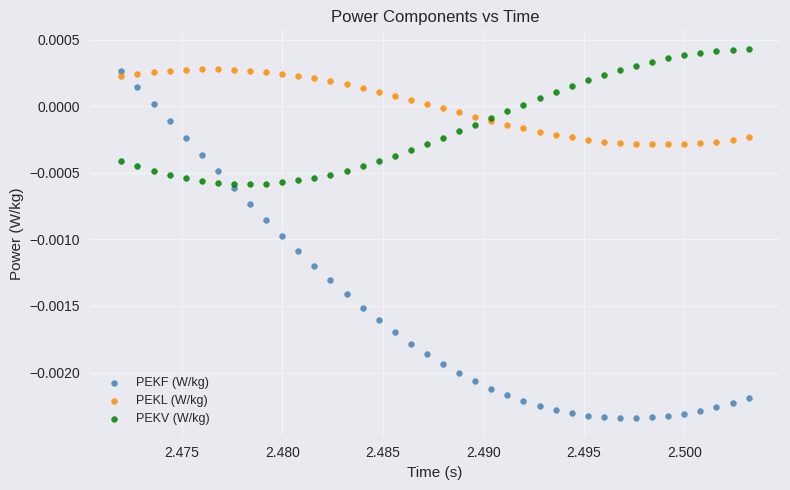

Which series contains the lowest Y value?

PEKF (W/kg)